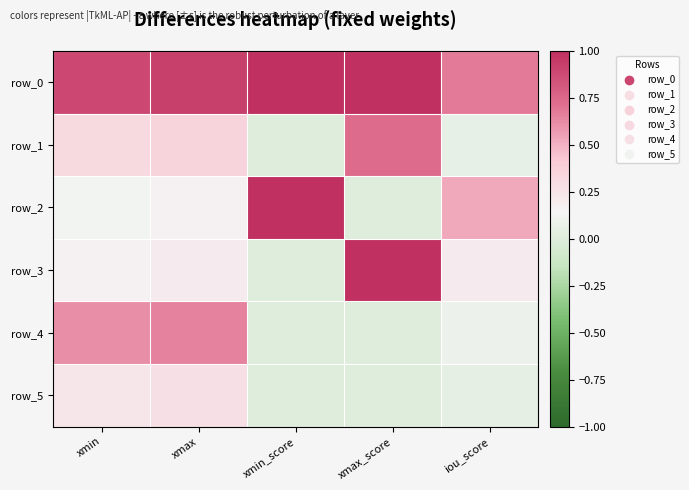

Where is row_4 nearest to the value 0?

xmin_score